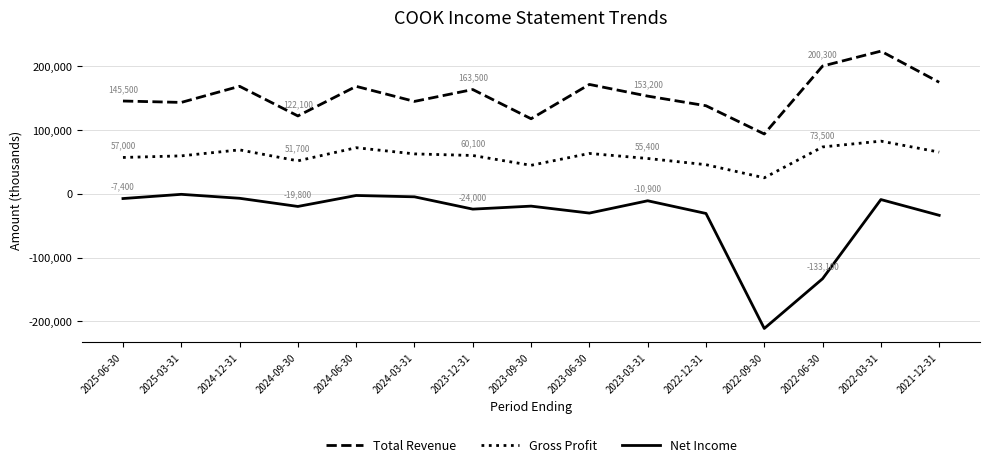

What is the total value across all series at 2025-03-31?

202000